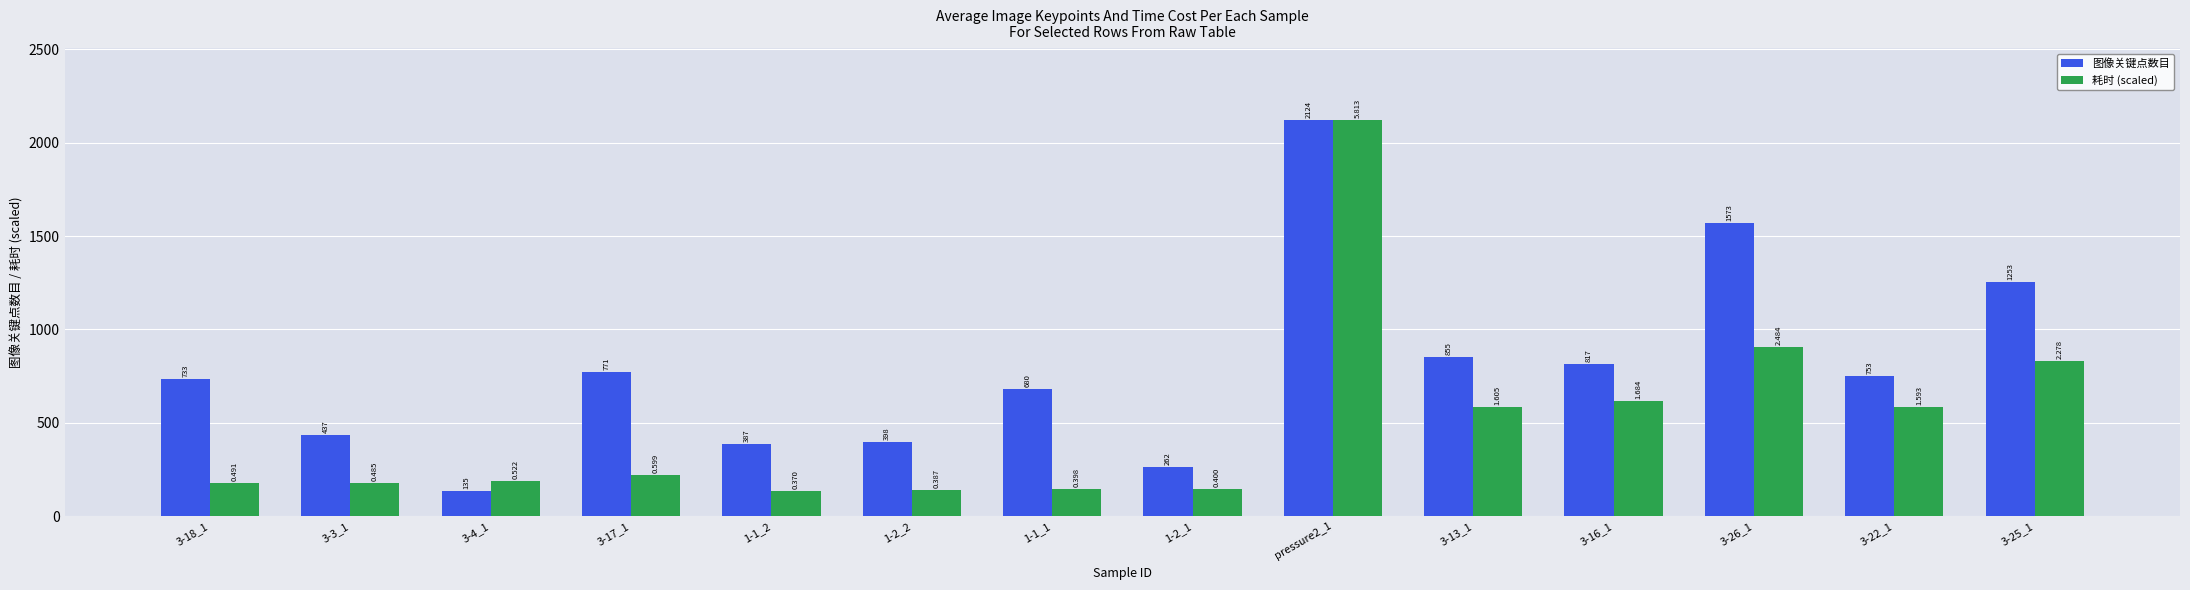

What is the sum of the 耗时 (scaled) values at 1-2_1 and 3-22_1?

728.2